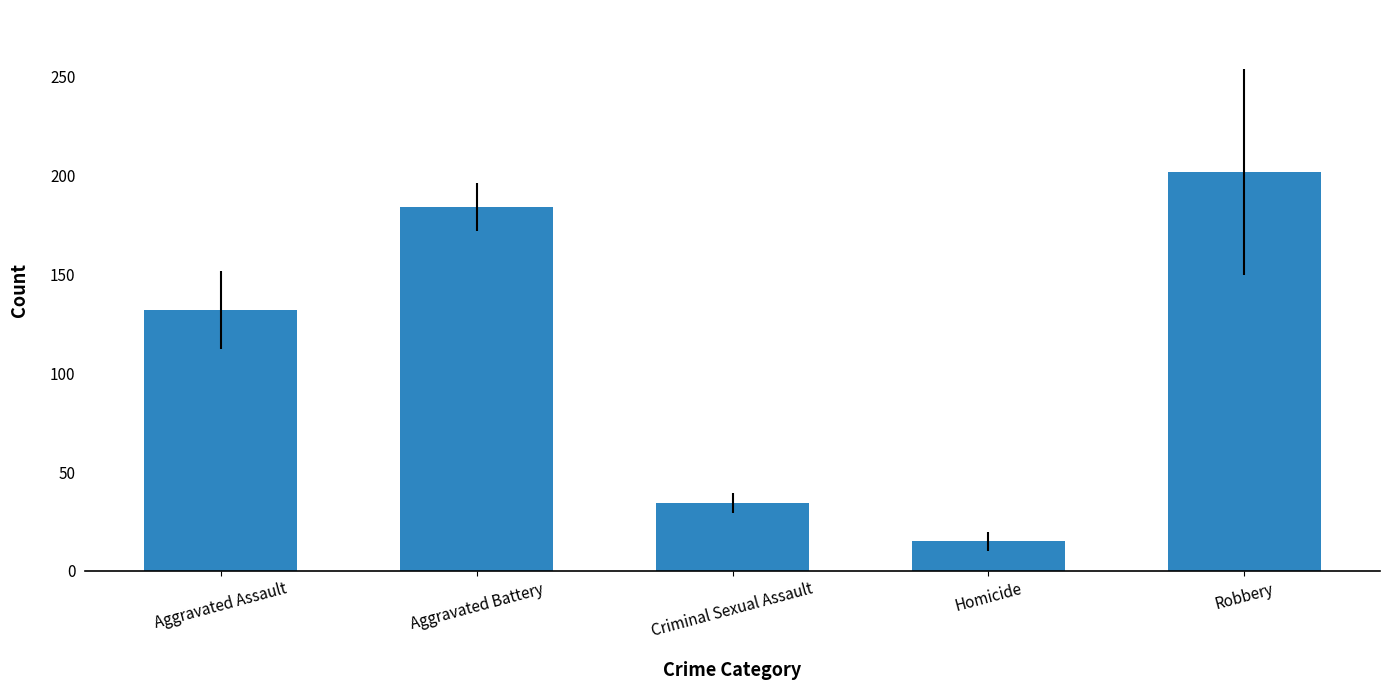

Which has a higher value, Aggravated Assault or Robbery?

Robbery